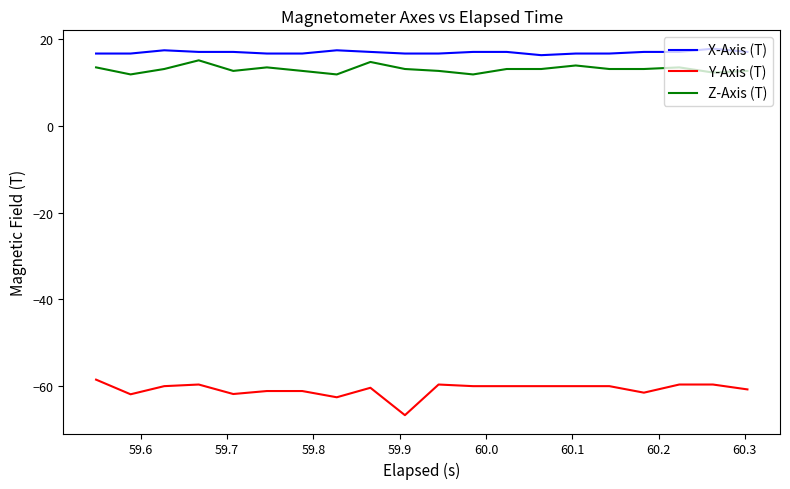

Which series has the largest total across all categories?

X-Axis (T)